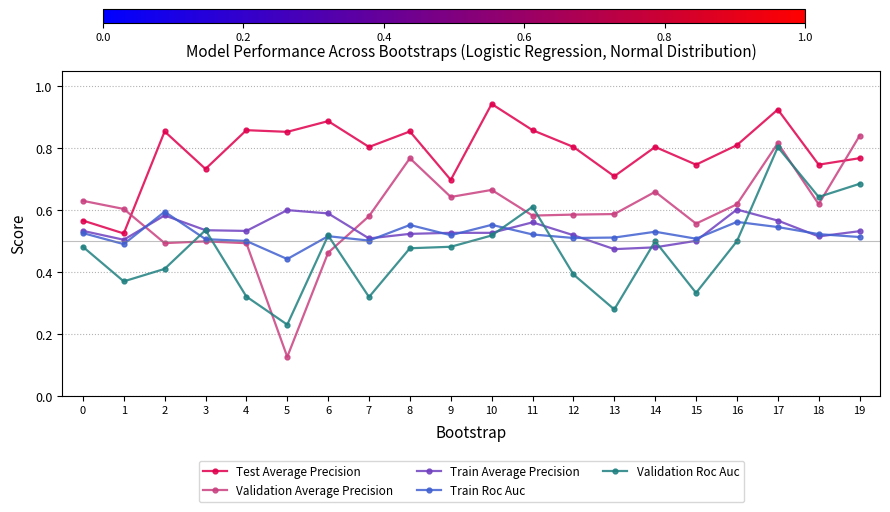

True or false: Validation Average Precision has more than 2 points higher than both neighbors.

True